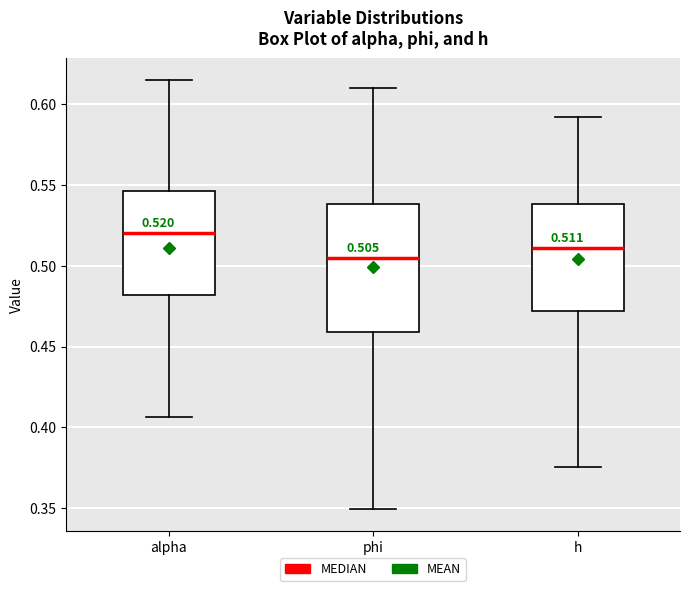

Which box has the lowest median line?

phi